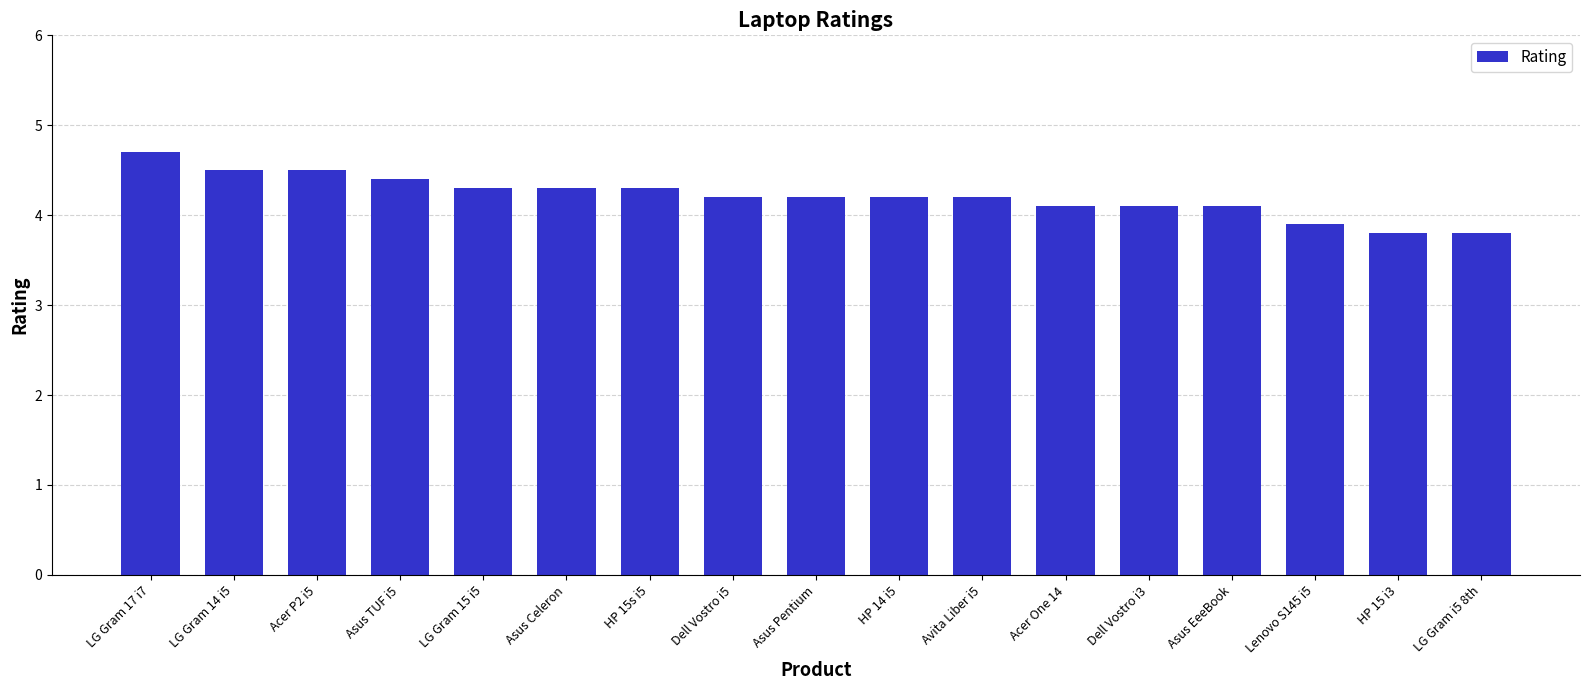

What is the sum of all values?

71.6